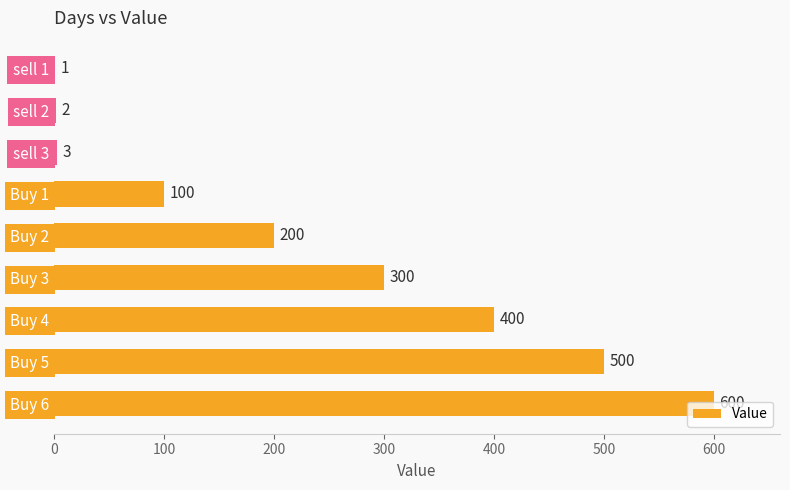

Approximately how many times larger is the value at Buy 2 compared to Buy 5?

0.4